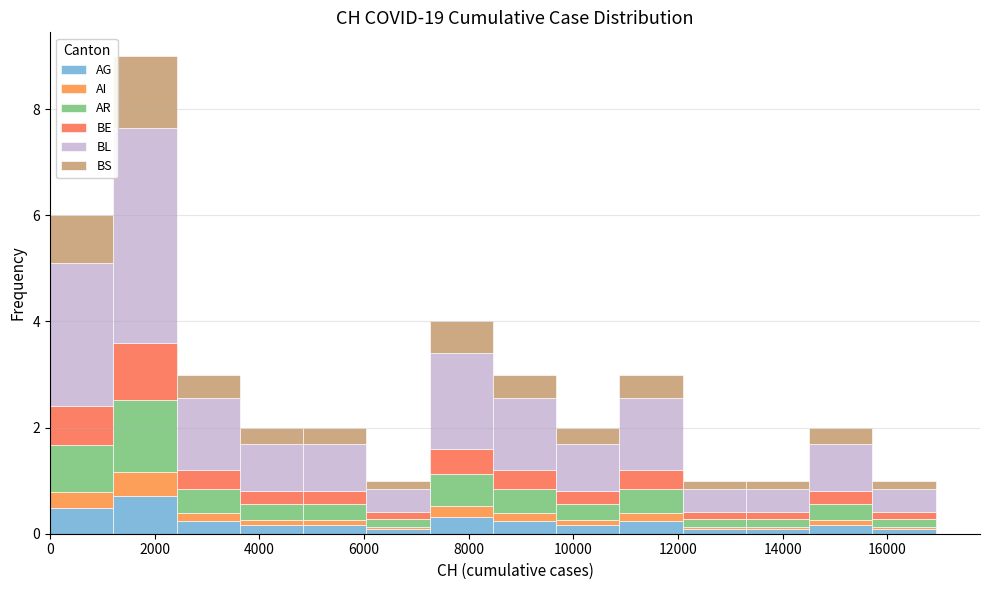

What is the total height of the stacked bar covering 3600 to 4800 on the x-axis? Neither the bar edges nor the heights are printed on the chart, so give them approximately, as read against the axes.

2